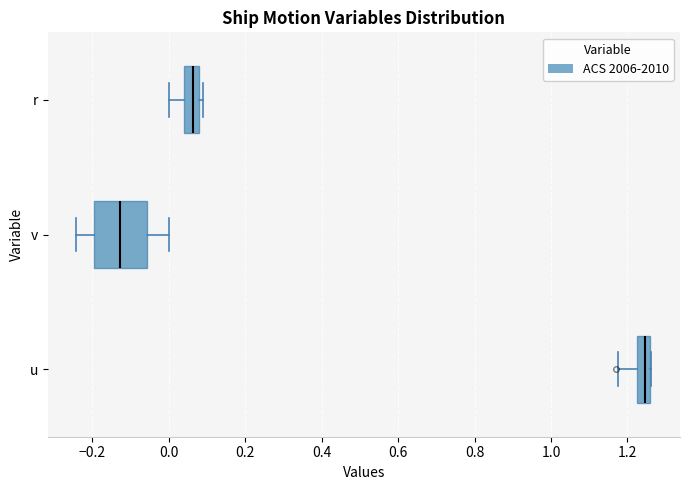

Reading bottom to top, read every box against the x-axis: the position of its median line, the range the box covers, and the ends of its whiskers. The values are not printed on the chart, so give them approximately, as read against the axis.

u: median 1.24, box 1.22 to 1.26, whiskers 1.18 to 1.26
v: median -0.12, box -0.20 to -0.06, whiskers -0.24 to 0.00
r: median 0.06, box 0.04 to 0.08, whiskers 0.00 to 0.08 (just right of the box's right edge)